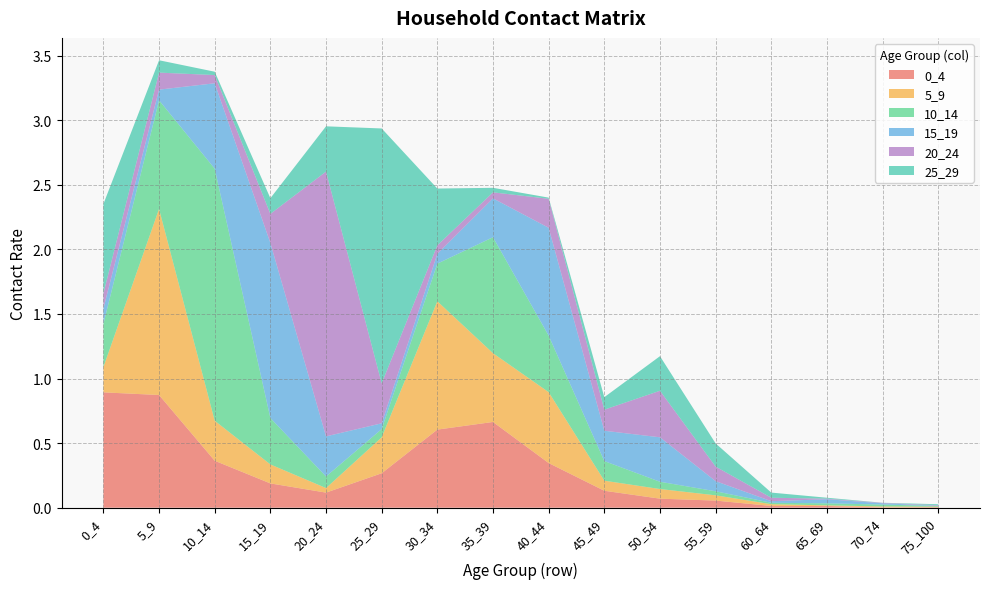

Reading left to right, extract all data points from this chart.

0_4: 0.9	0.9	0.4	0.2	0.1	0.3	0.6	0.7	0.3	0.1	0.1	0.1	0.0	0.0	0.0	0.0
5_9: 0.2	1.4	0.3	0.1	0.0	0.3	1.0	0.5	0.5	0.1	0.1	0.0	0.0	0.0	0.0	0.0
10_14: 0.3	0.8	2.0	0.4	0.1	0.1	0.3	0.9	0.4	0.2	0.1	0.0	0.0	0.0	0.0	0.0
15_19: 0.1	0.1	0.7	1.4	0.3	0.0	0.1	0.3	0.8	0.2	0.3	0.1	0.0	0.0	0.0	0.0
20_24: 0.1	0.1	0.1	0.2	2.0	0.3	0.1	0.0	0.2	0.2	0.4	0.1	0.0	0.0	0.0	0.0
25_29: 0.7	0.1	0.0	0.1	0.4	2.0	0.4	0.0	0.0	0.1	0.3	0.2	0.0	0.0	0.0	0.0